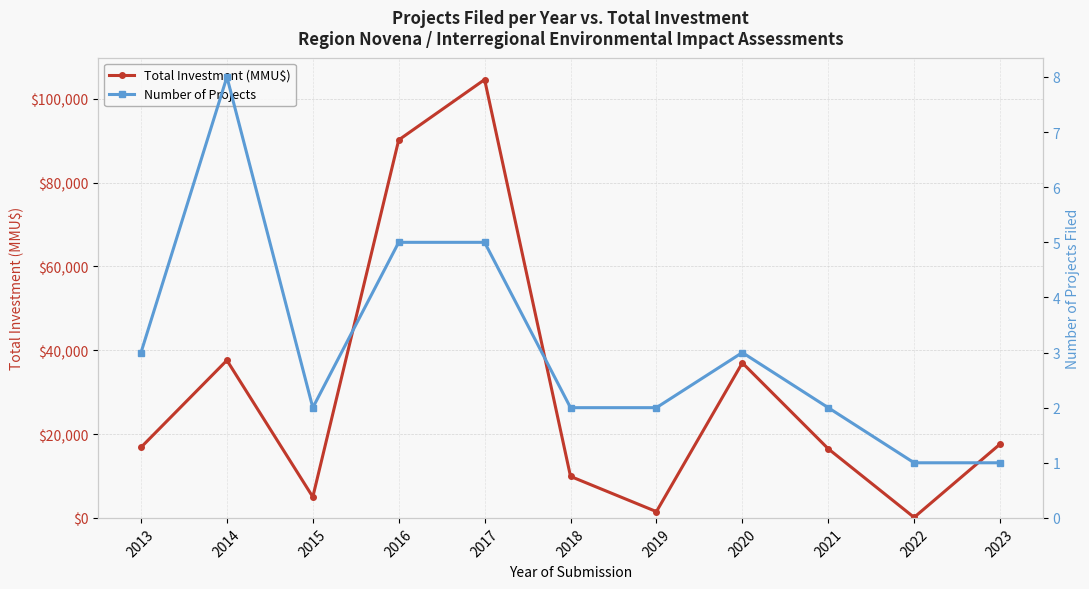

Is it true that Number of Projects equals 7 at 2016?

False